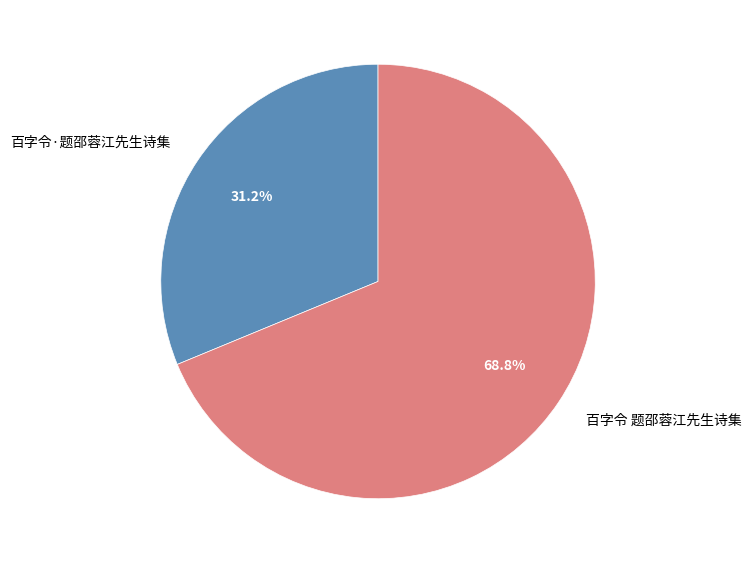

What is the ratio of the value at 百字令 题邵蓉江先生诗集 to the value at 百字令·题邵蓉江先生诗集?

2.2